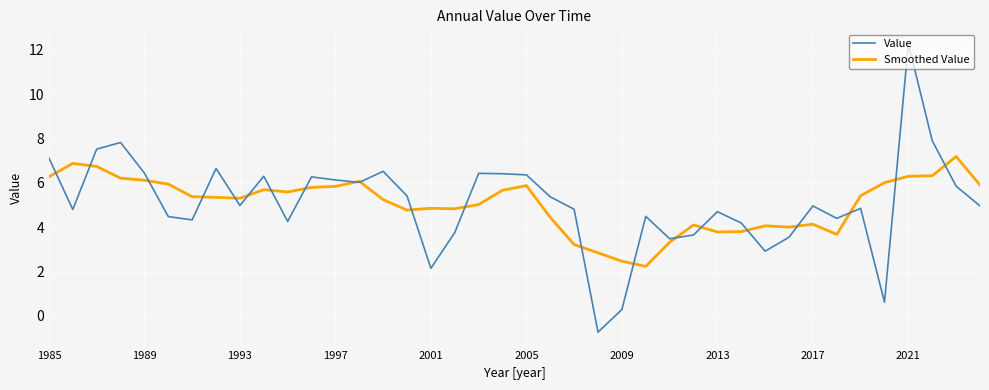

What is the minimum value shown in the chart?

-0.7